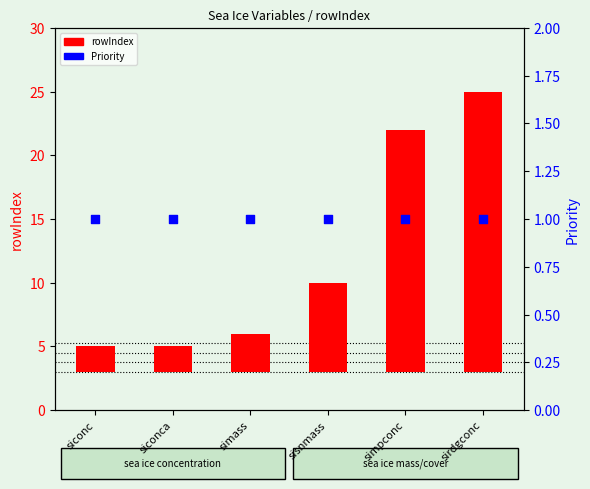

Which series reaches the minimum Y coordinate?

Priority